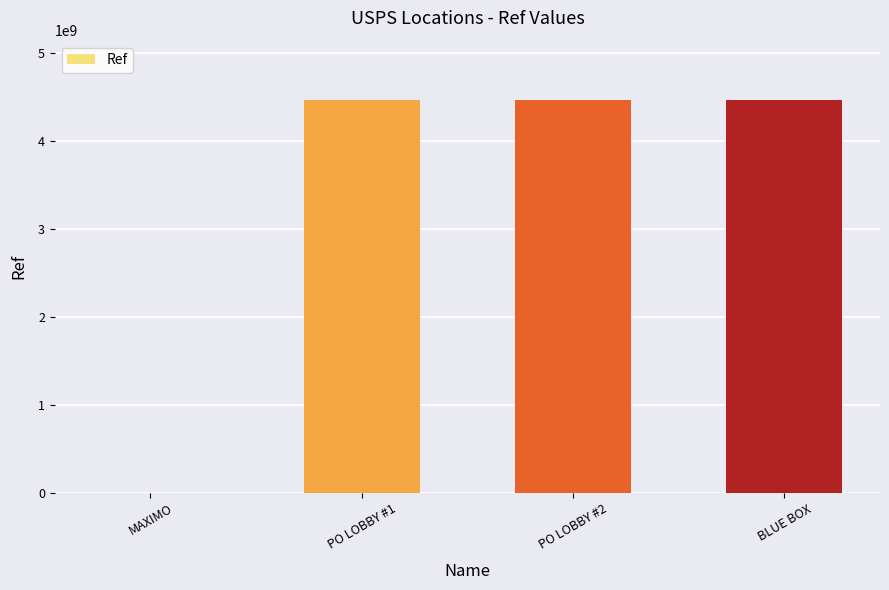

Is it true that the value at PO LOBBY #1 is 6084494195?

False